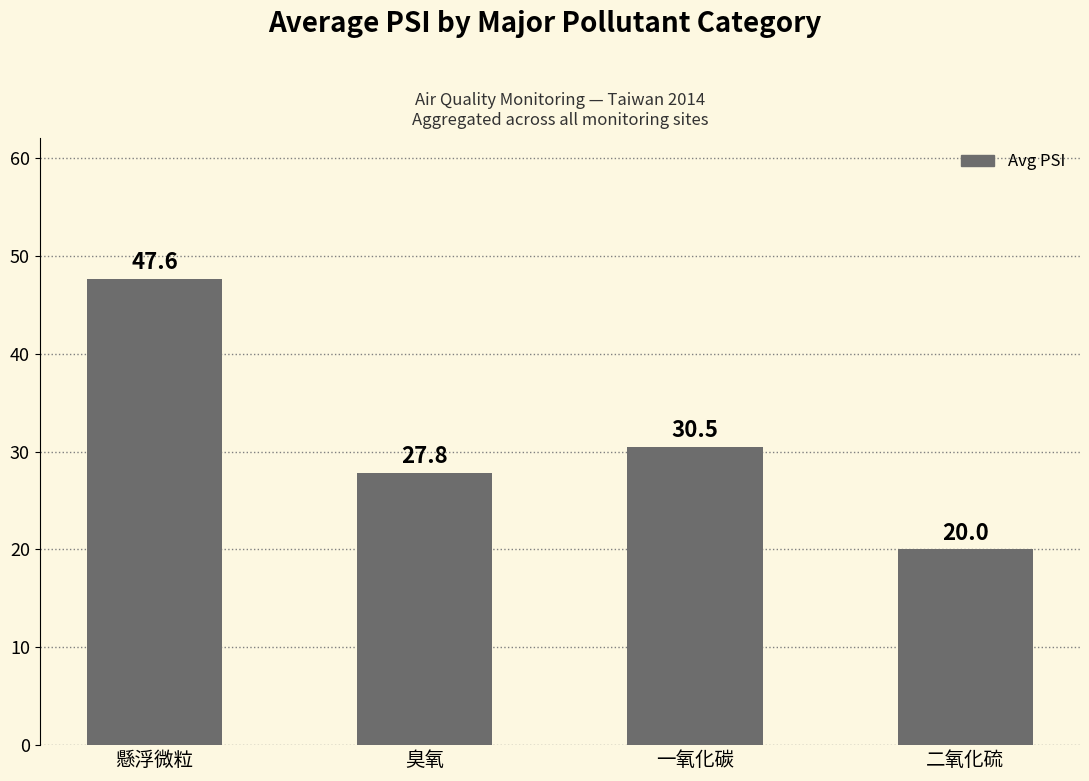

What is the value of the 1st bar from the left?

47.6